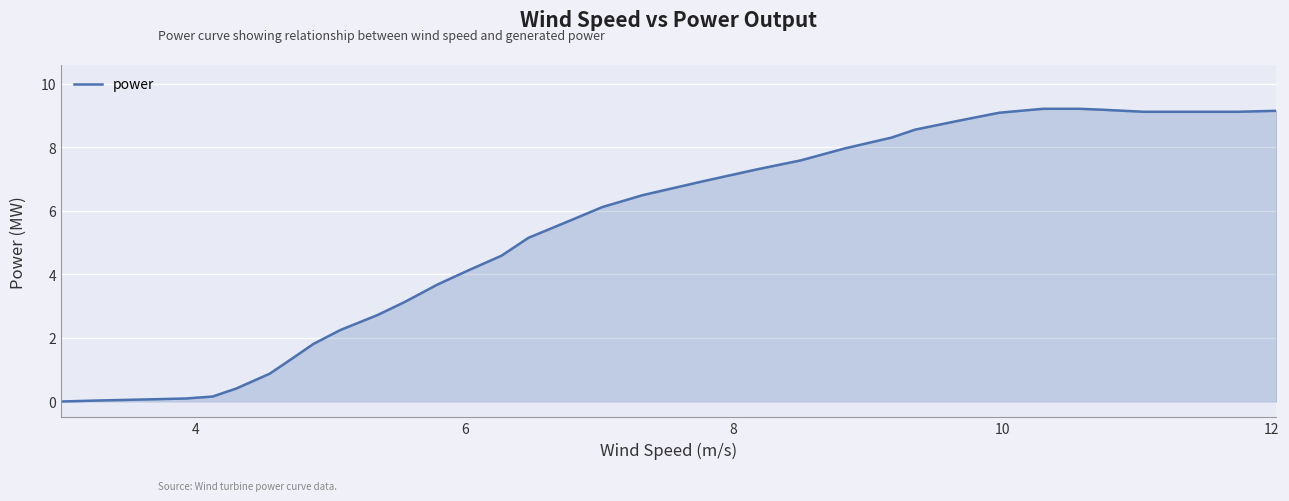

What is the difference between the maximum and minimum values?

9.2